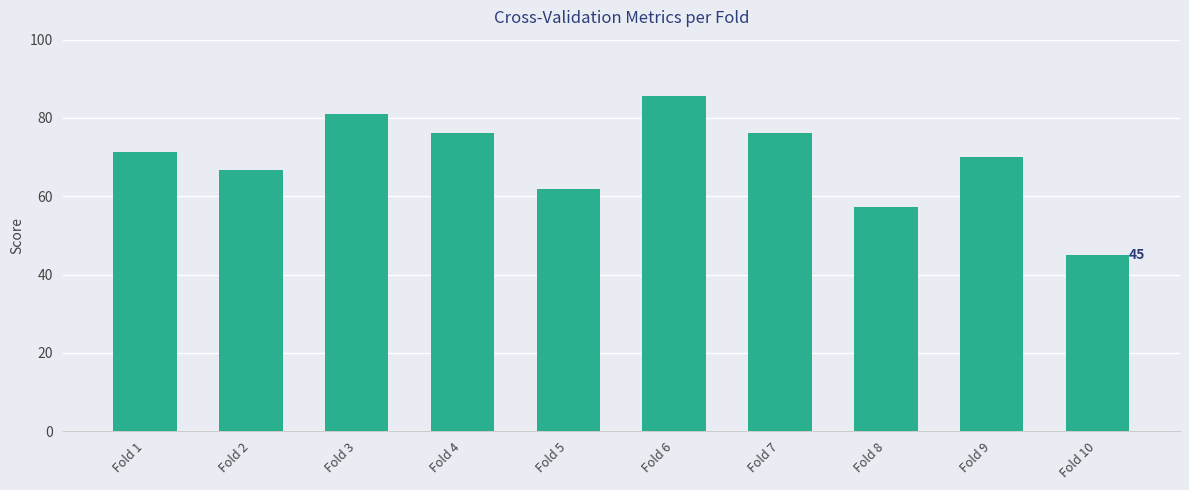

What is the approximate value at Fold 3?

81.0